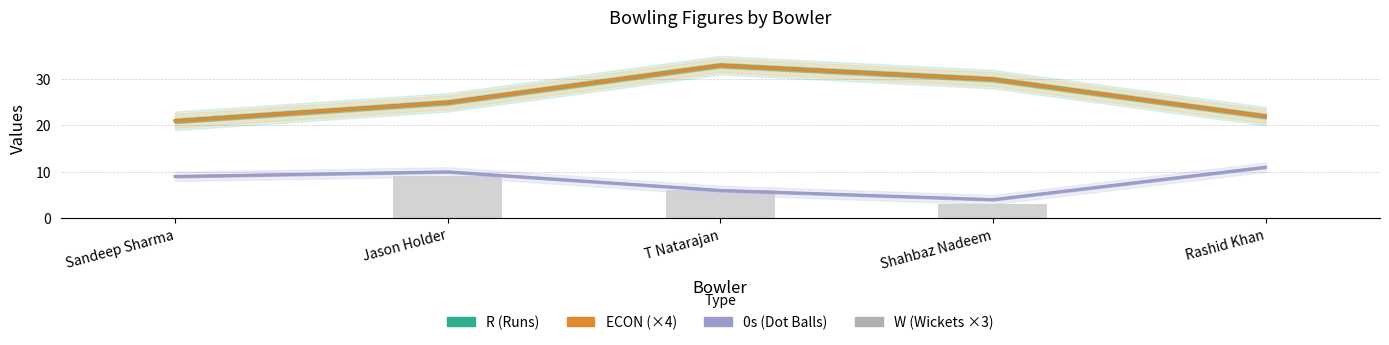

How many values in the ECON (×4) series exceed 25?

2